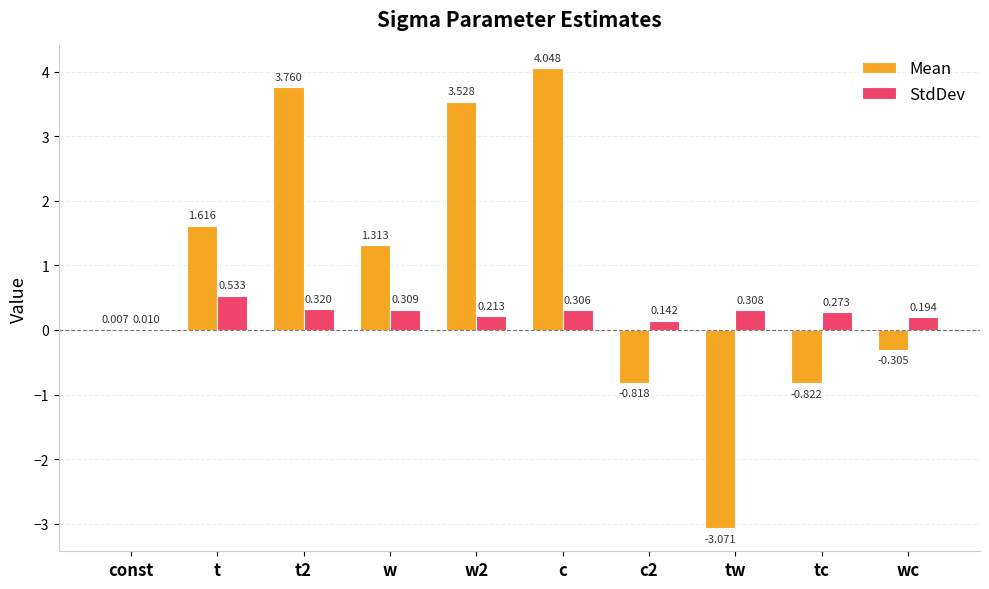

Which category has the highest value across all series?

c